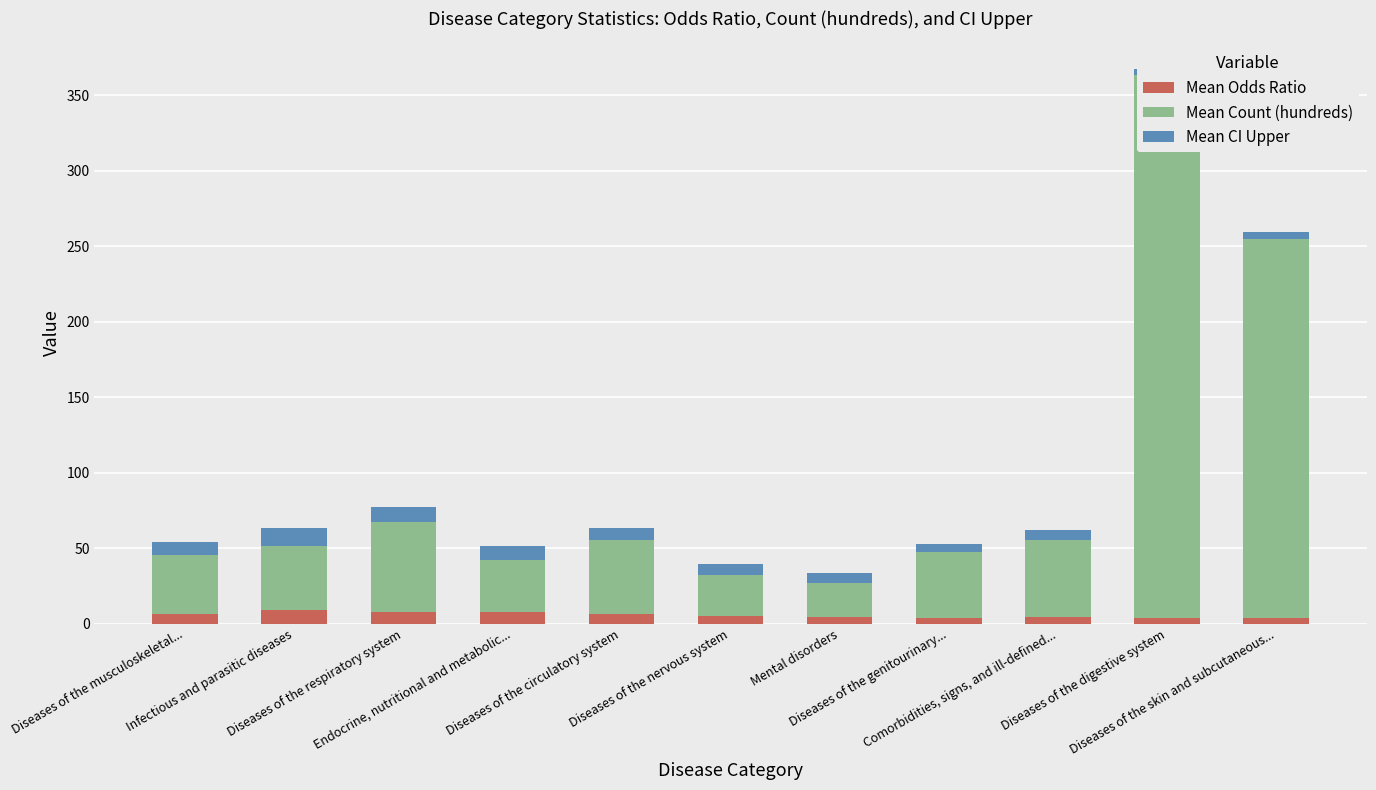

Which has a higher value, Diseases of the genitourinary... or Diseases of the skin and subcutaneous...?

Diseases of the genitourinary...